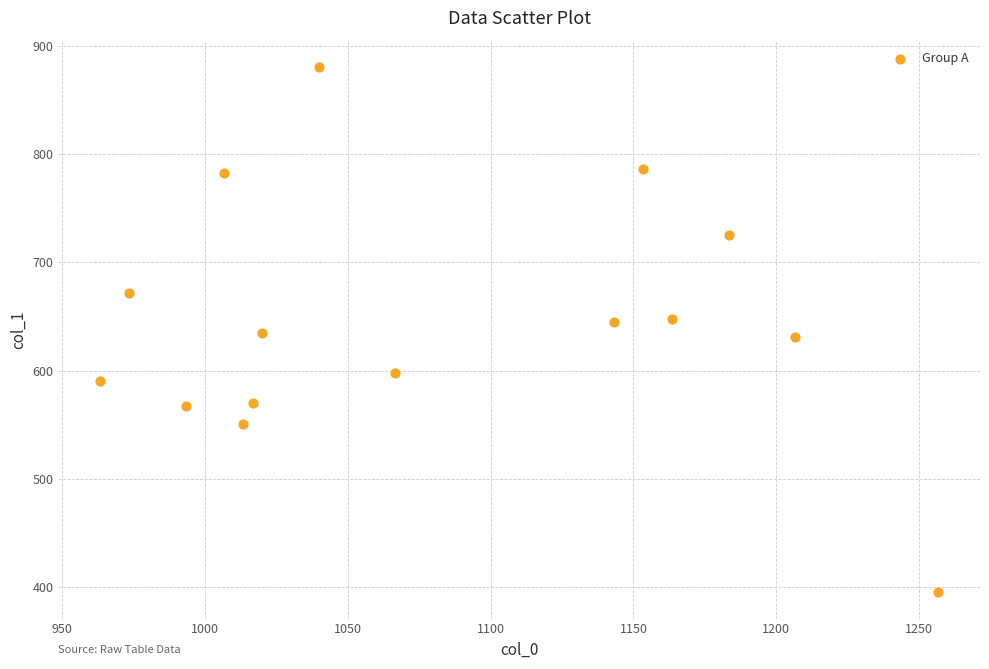

What is the range of Y values (max minus min)?

486.0